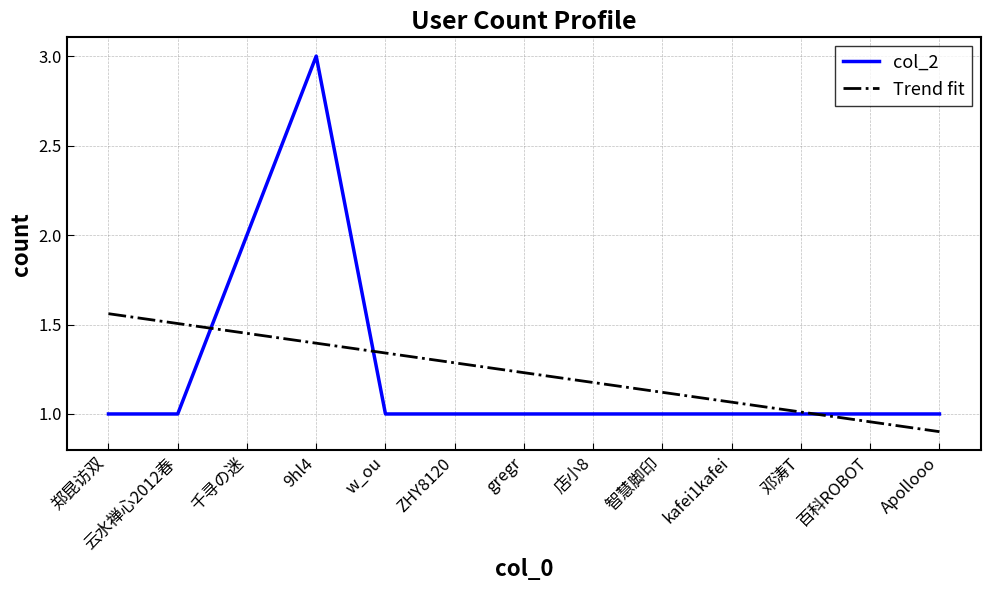

What is the difference between the highest and lowest values at kafei1kafei?

0.1